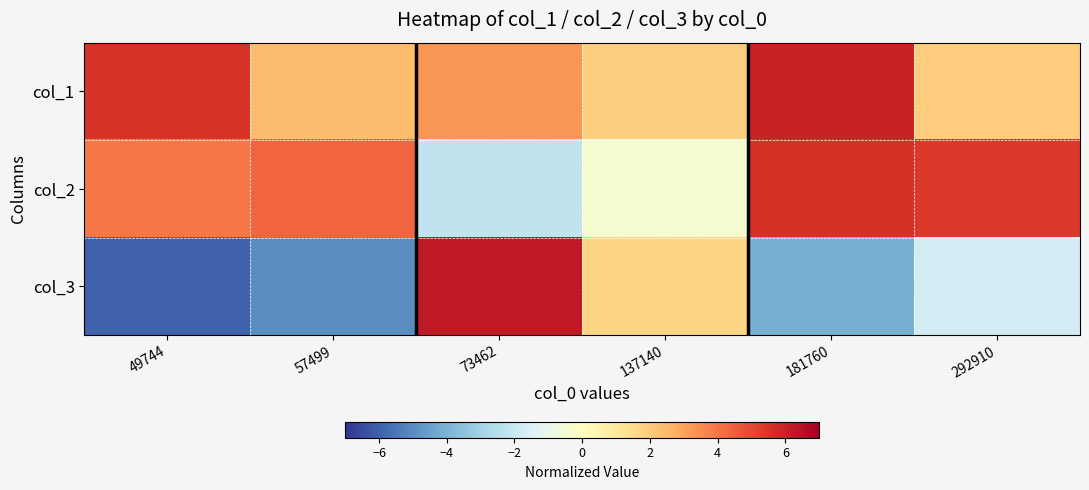

How many data points does each series have?

6